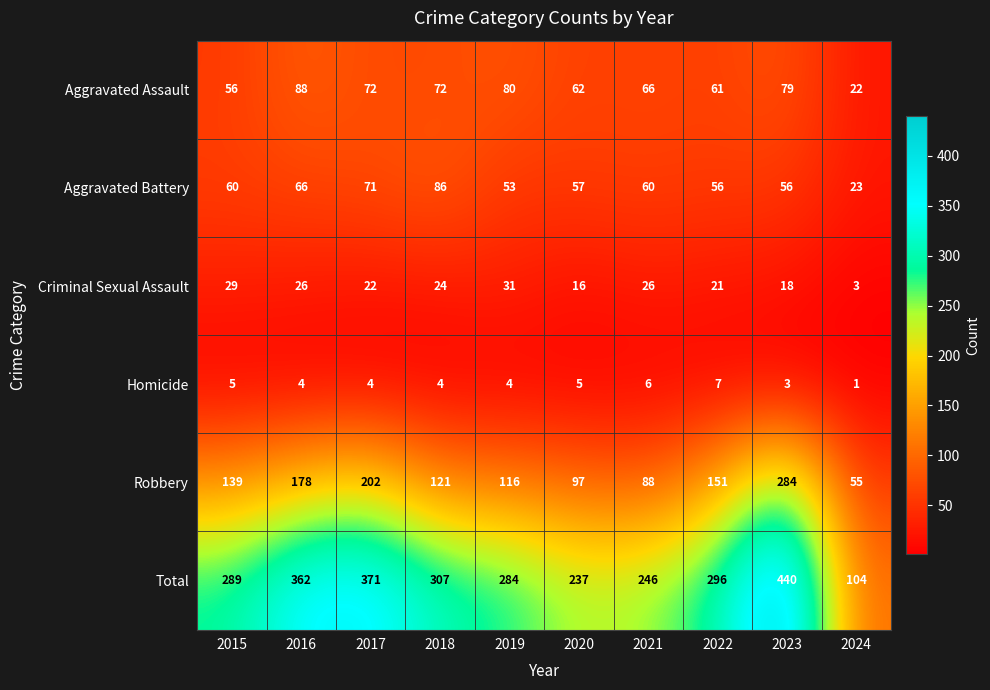

What is the greatest value displayed?

440